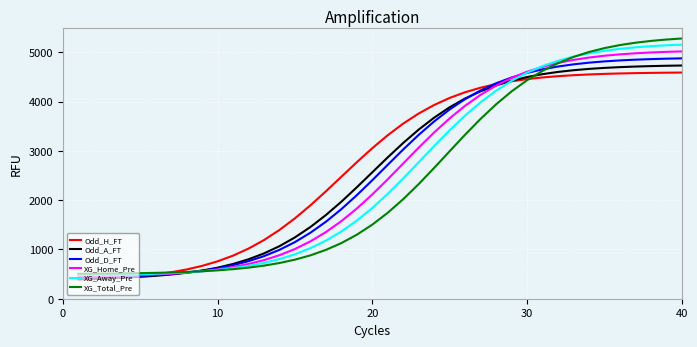

Which series has the largest total across all categories?

Odd_H_FT